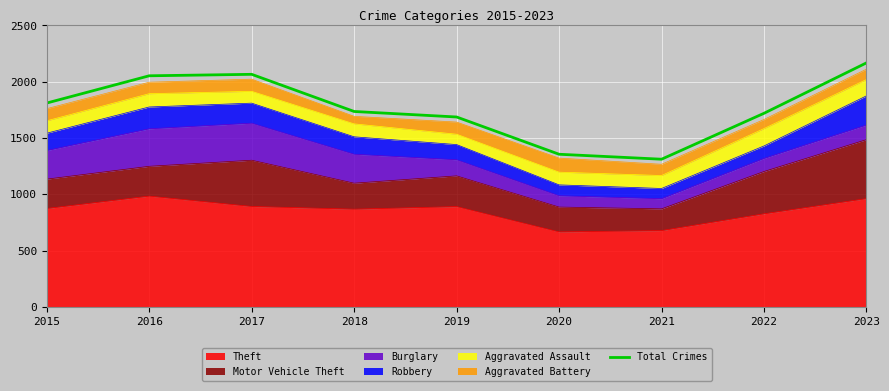

Reading left to right, what are all the values shown in this chart?

1811	2053	2066	1736	1687	1356	1312	1720	2168